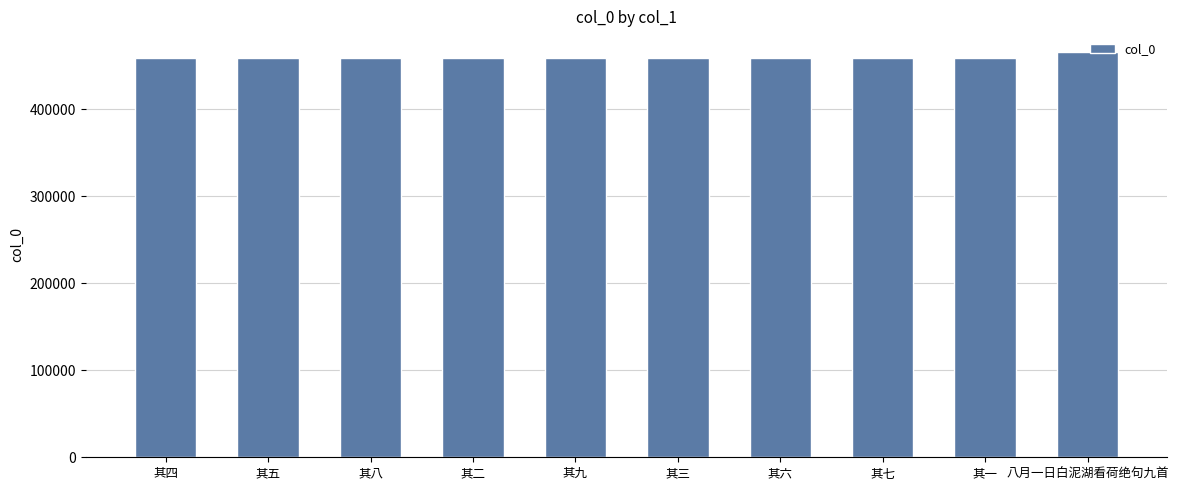

What is the ratio of the value at 其四 to the value at 其八?

1.0